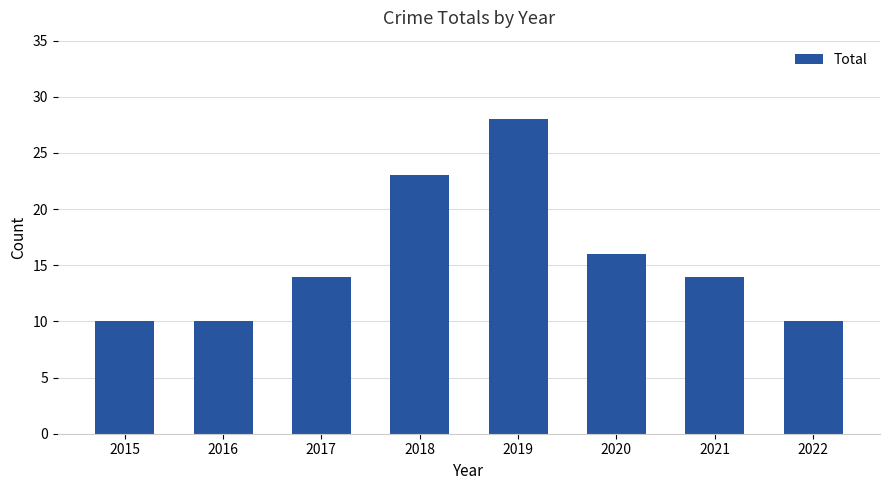

What is the difference between the values at 2018 and 2015?

13